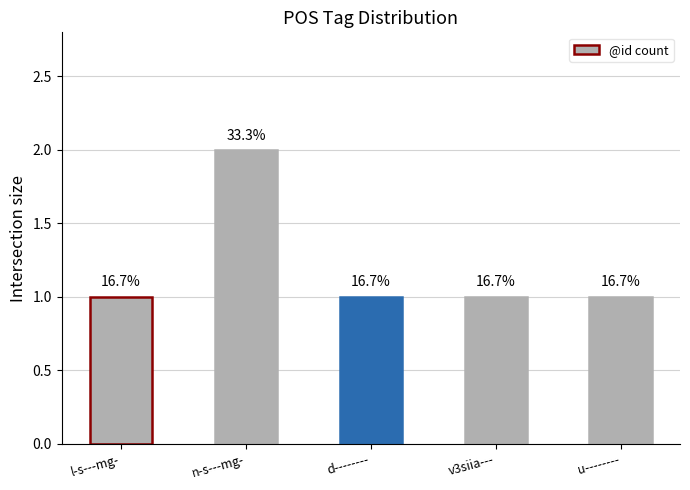

How many values are between 1 and 2?

5